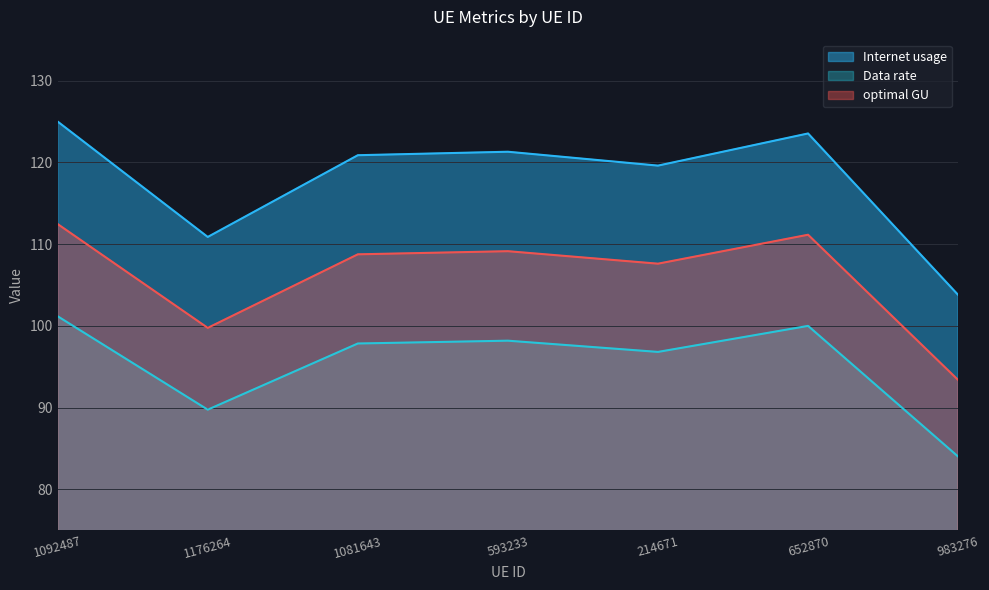

What position from the right is 593233?

4